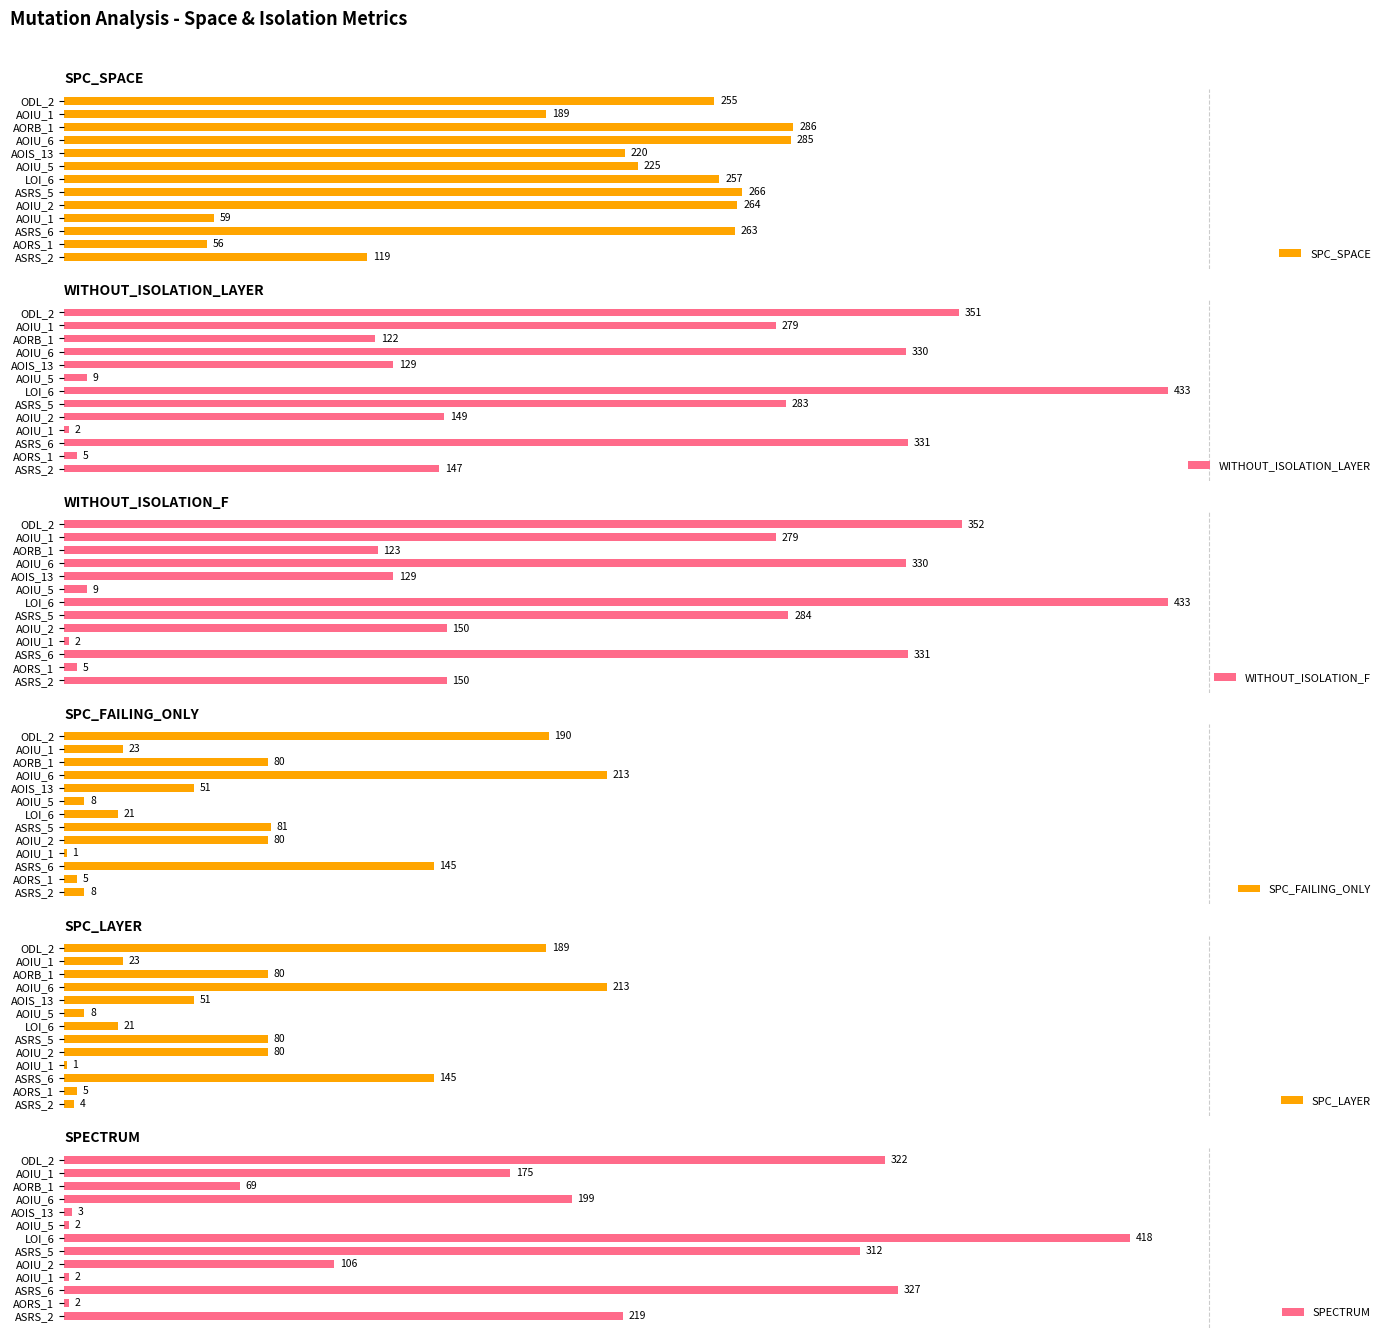

Which has a higher value, ASRS_5 or AORS_1?

ASRS_5